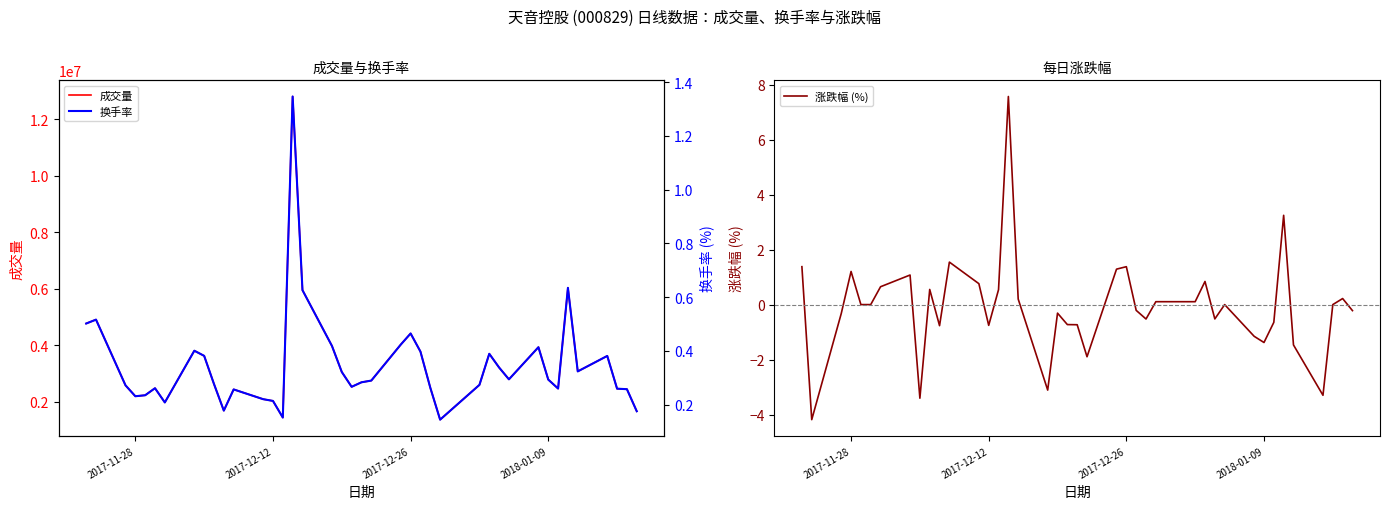

Is it true that 涨跌幅 (%) equals -1.3 at 2017-12-12?

False